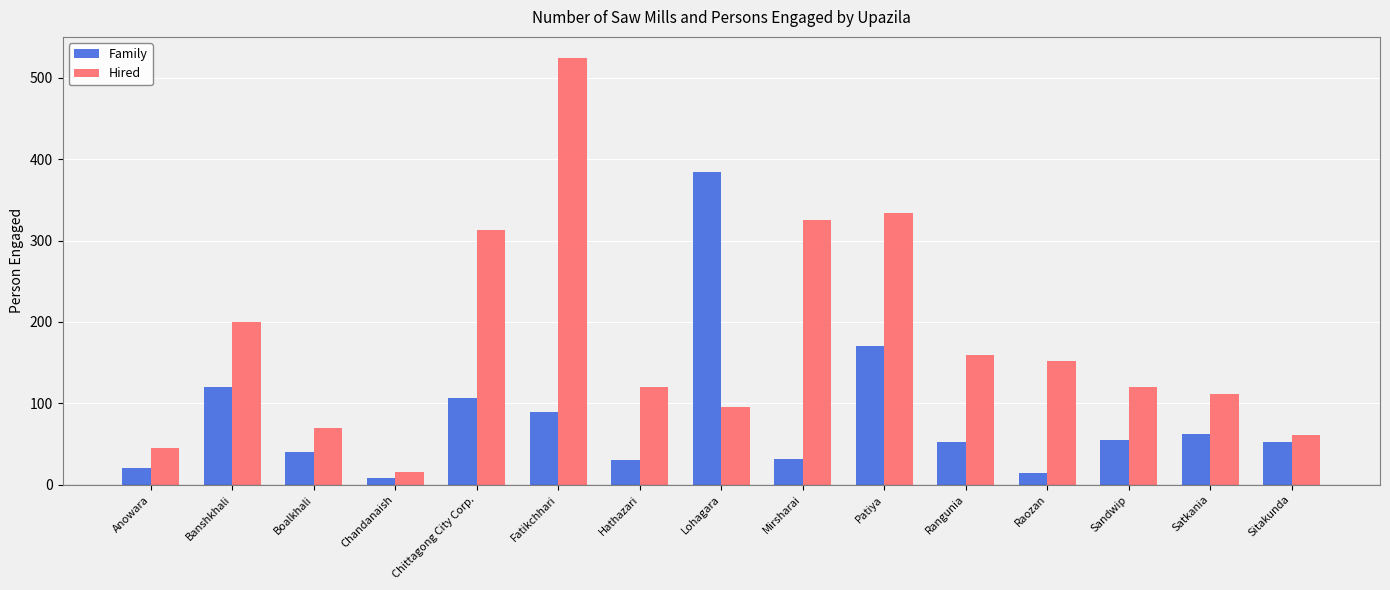

What is the spread (max minus min) of values at Fatikchhari?

435